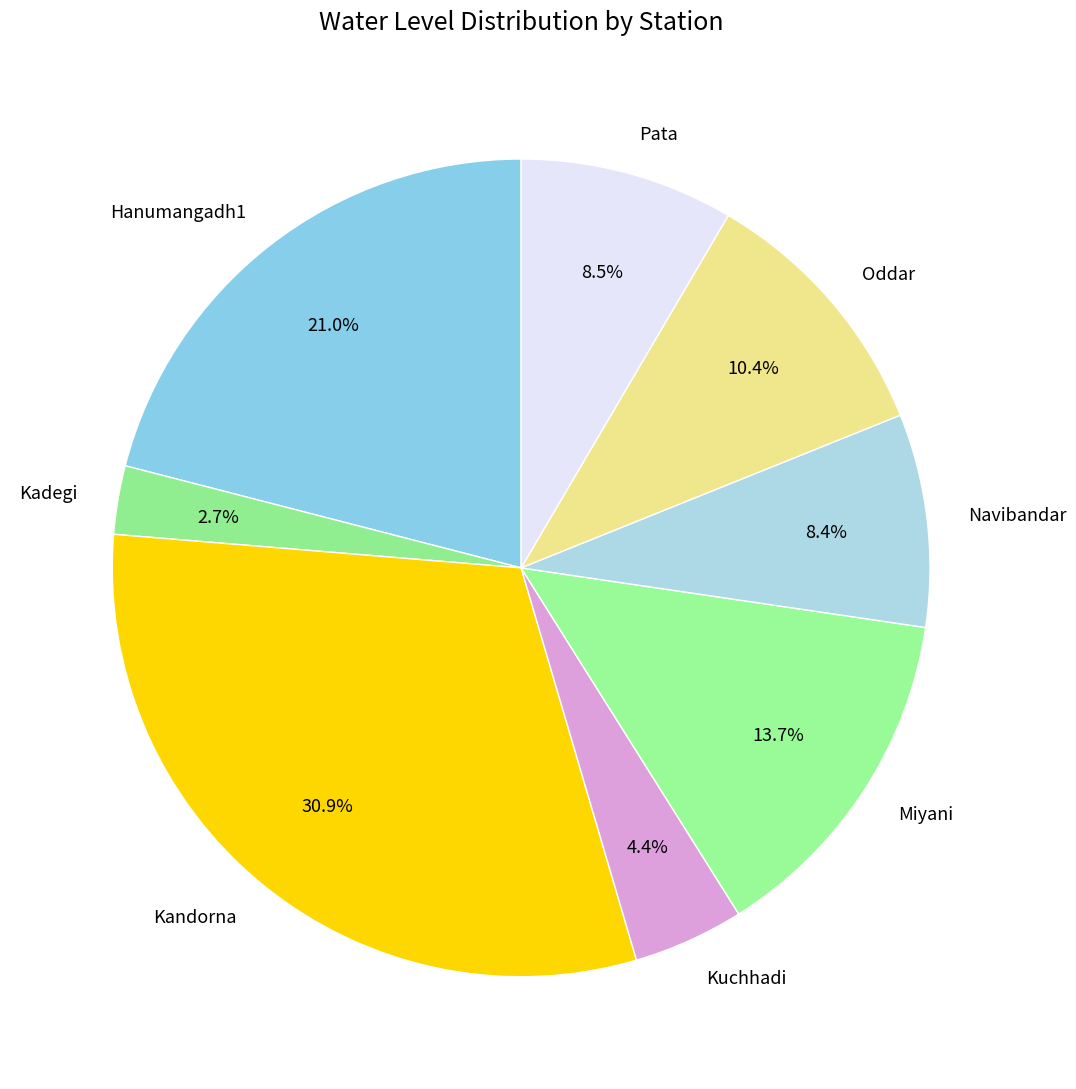

How many segments does this pie chart have?

8